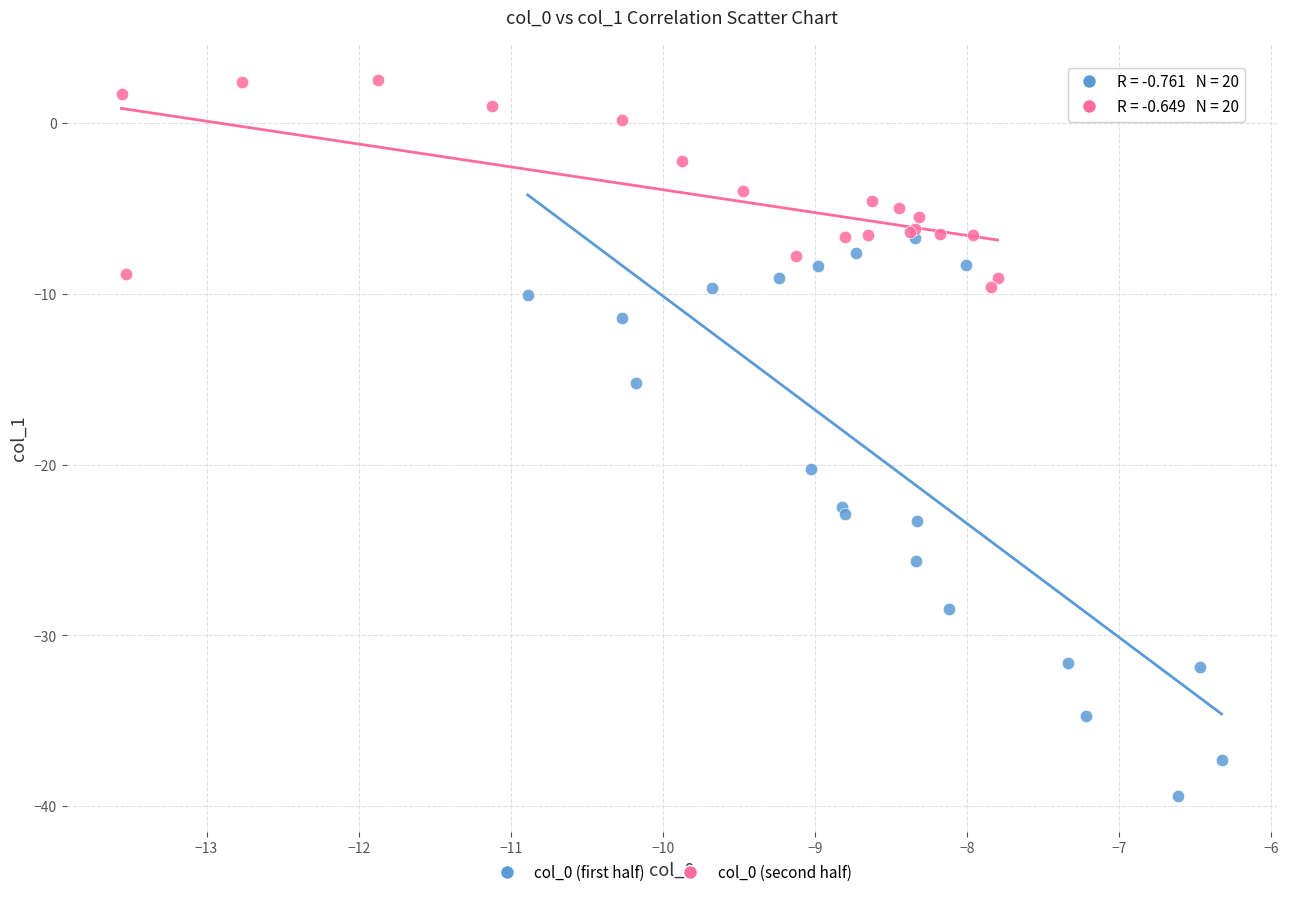

Which series contains the highest Y value?

col_0 (second half)